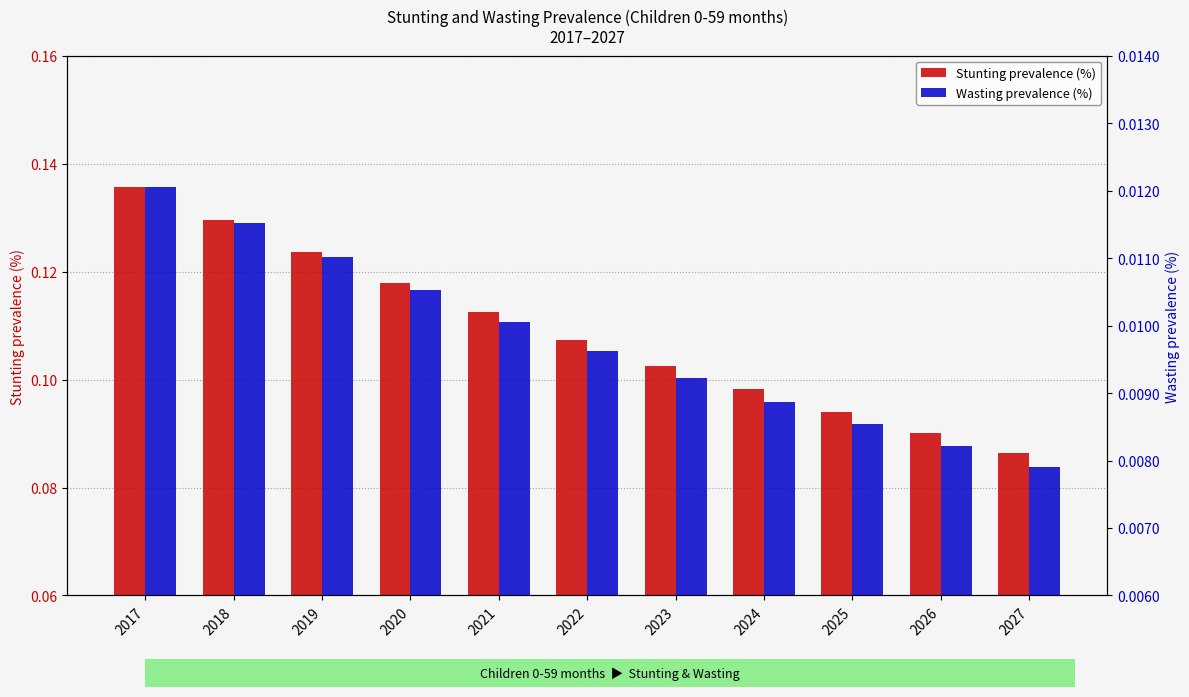

What is the difference between the highest and lowest values at 2019?

0.1